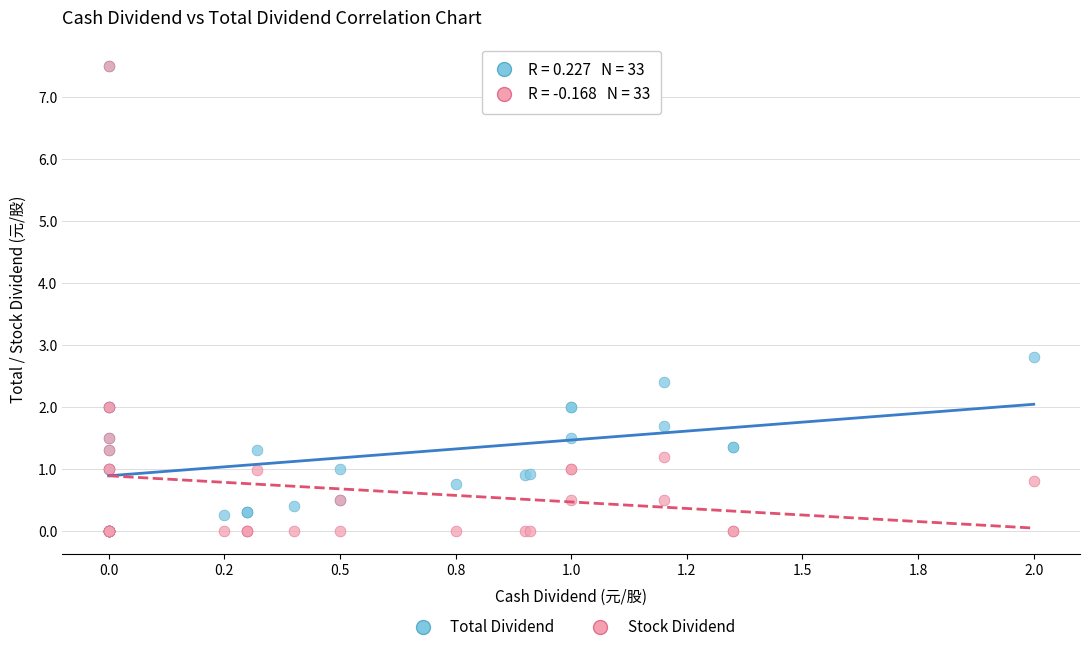

In the Total Dividend series, what Y value is closest to 3?

2.8